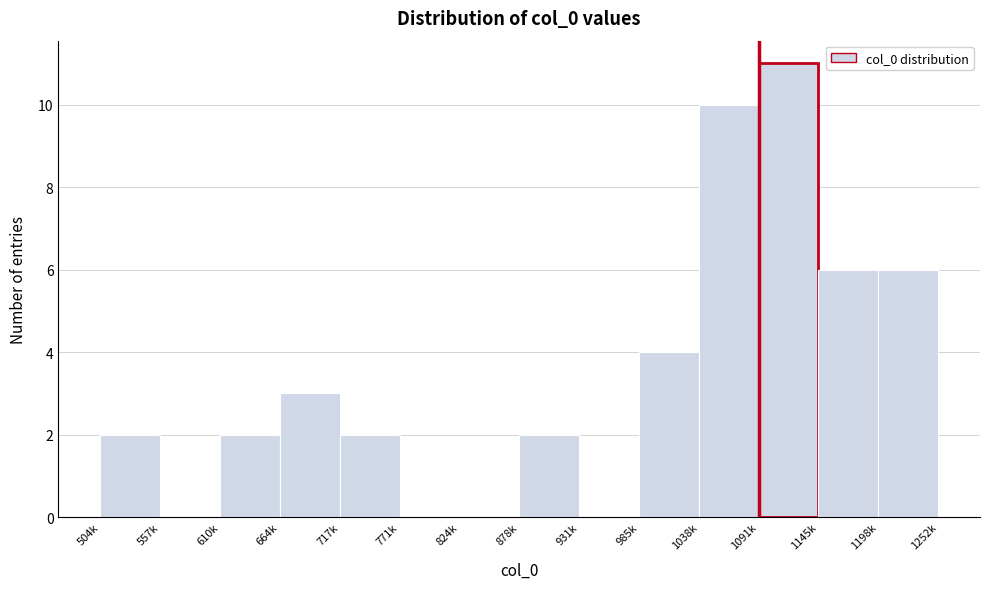

Reading left to right, transcribe all the data shown in this chart.

504k=2	557k=0	610k=2	664k=3	717k=2	771k=0	824k=0	878k=2	931k=0	985k=4	1038k=10	1091k=11	1145k=6	1198k=6